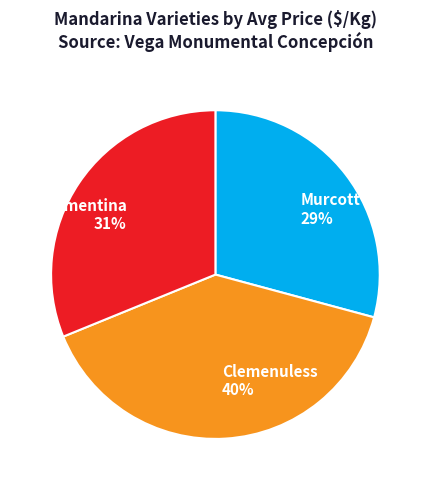

The Murcott slice represents 18% of the pie. True or false?

False